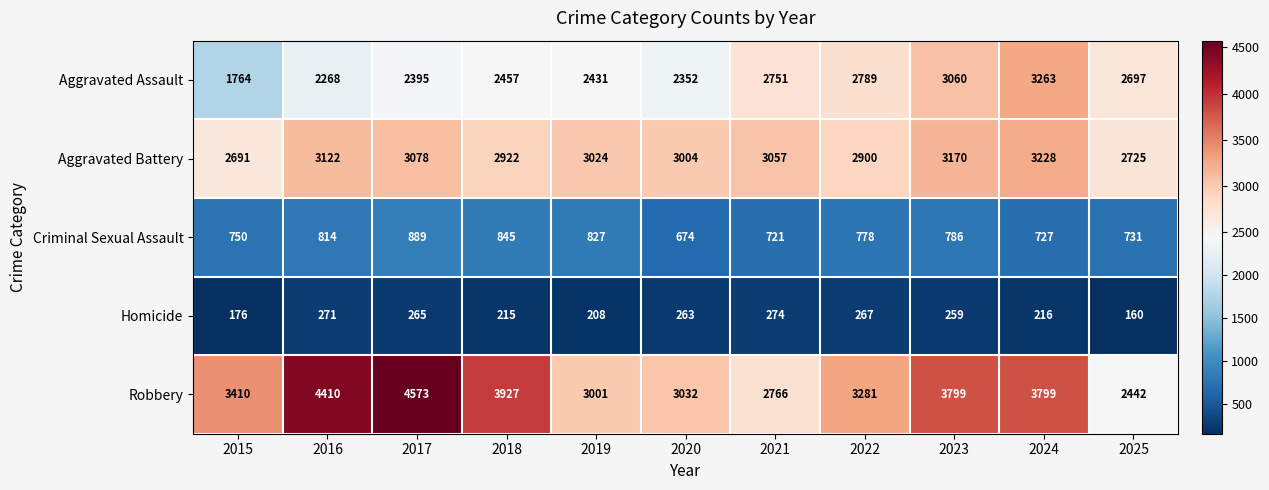

What is the sum of the Aggravated Assault values at 2024 and 2017?

5658